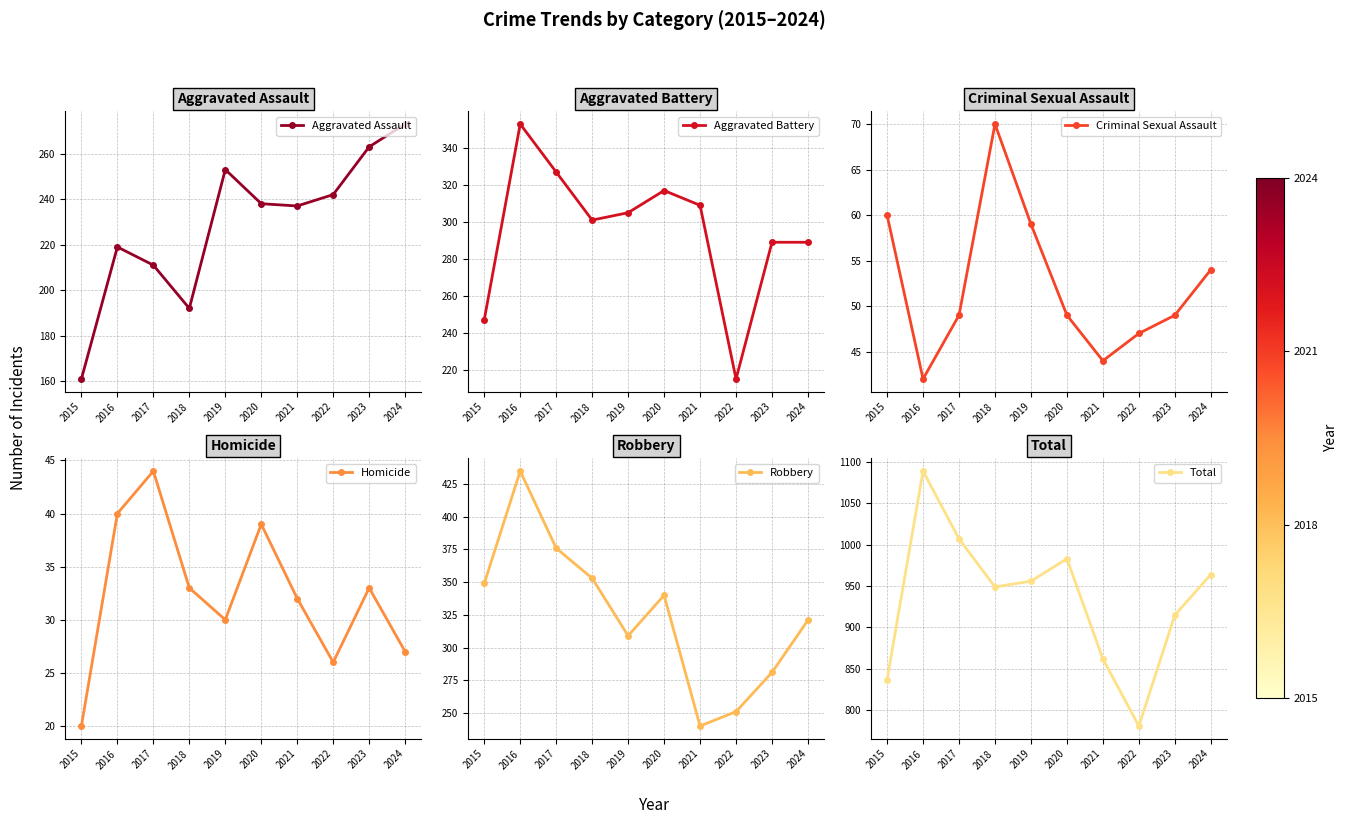

Read the Homicide value at 2019, to the nearest 5.

30